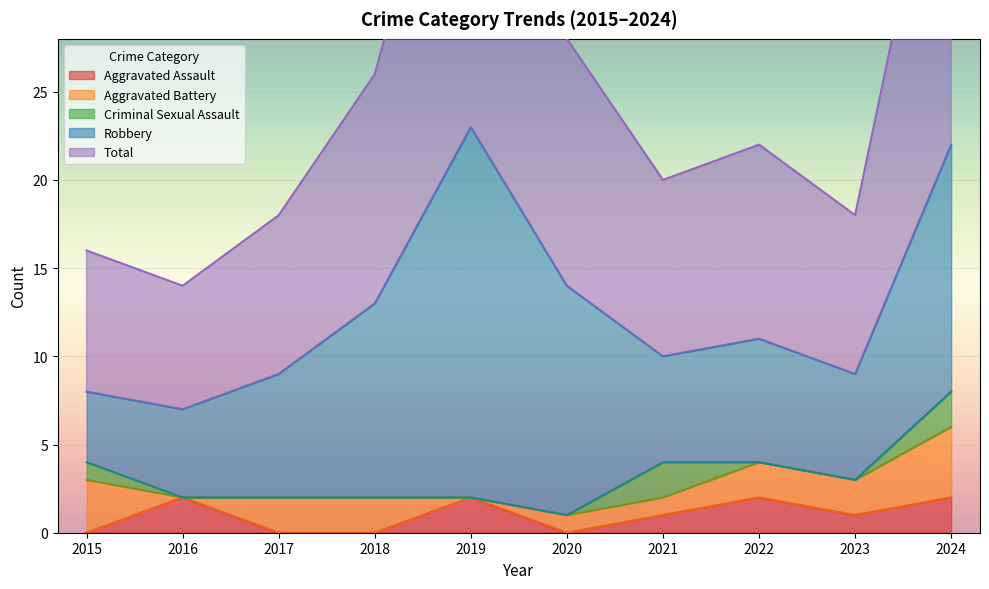

Reading left to right, extract all data points from this chart.

Aggravated Assault: 0	2	0	0	2	0	1	2	1	2
Aggravated Battery: 3	0	2	2	0	1	1	2	2	4
Criminal Sexual Assault: 1	0	0	0	0	0	2	0	0	2
Robbery: 4	5	7	11	21	13	6	7	6	14
Total: 8	7	9	13	23	14	10	11	9	22